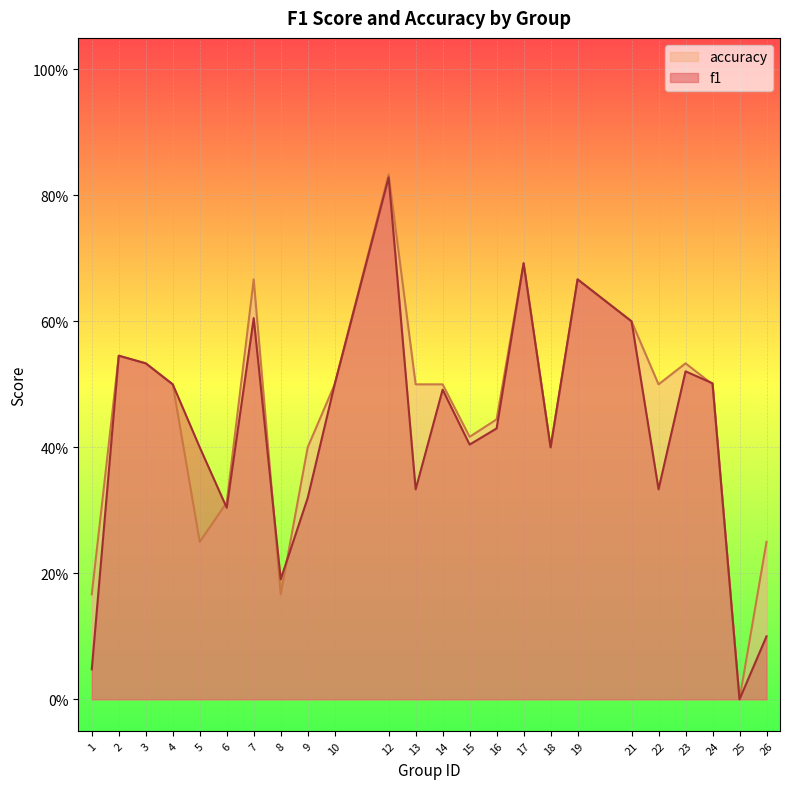

True or false: accuracy and f1 intersect in this chart.

True